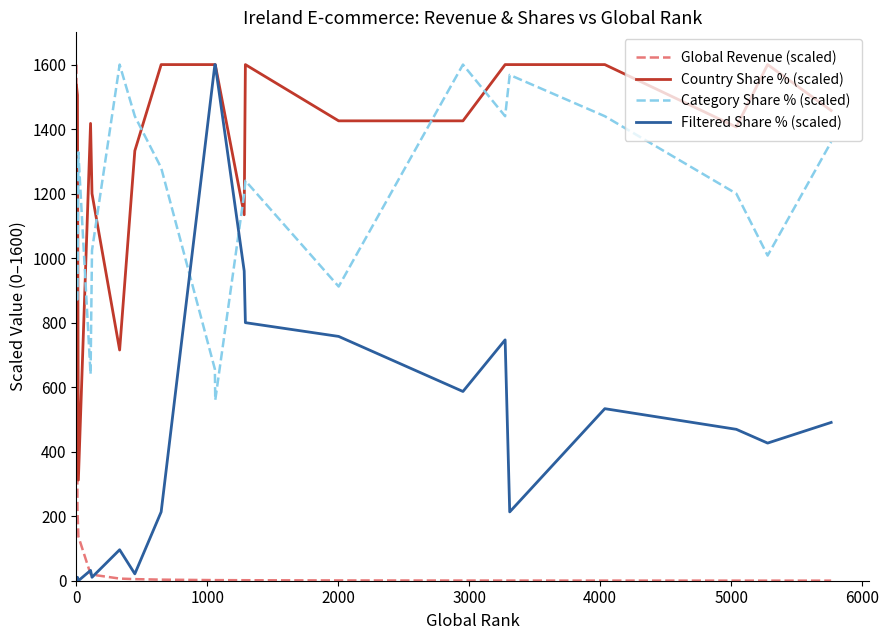

How many lines are shown in the chart?

4